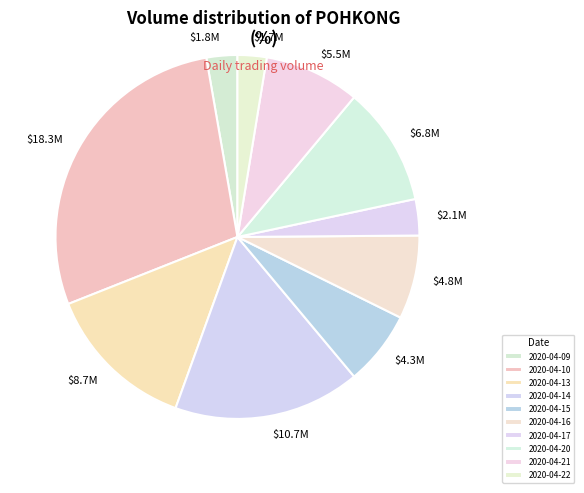

Count the number of slices in the pie.

10